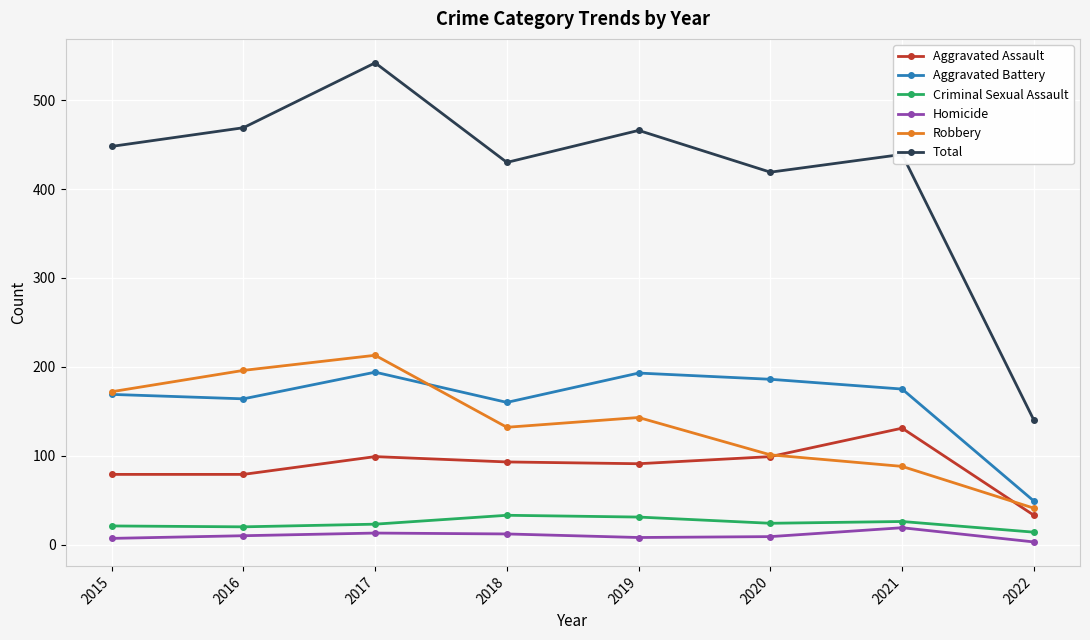

True or false: Aggravated Assault and Total intersect in this chart.

False